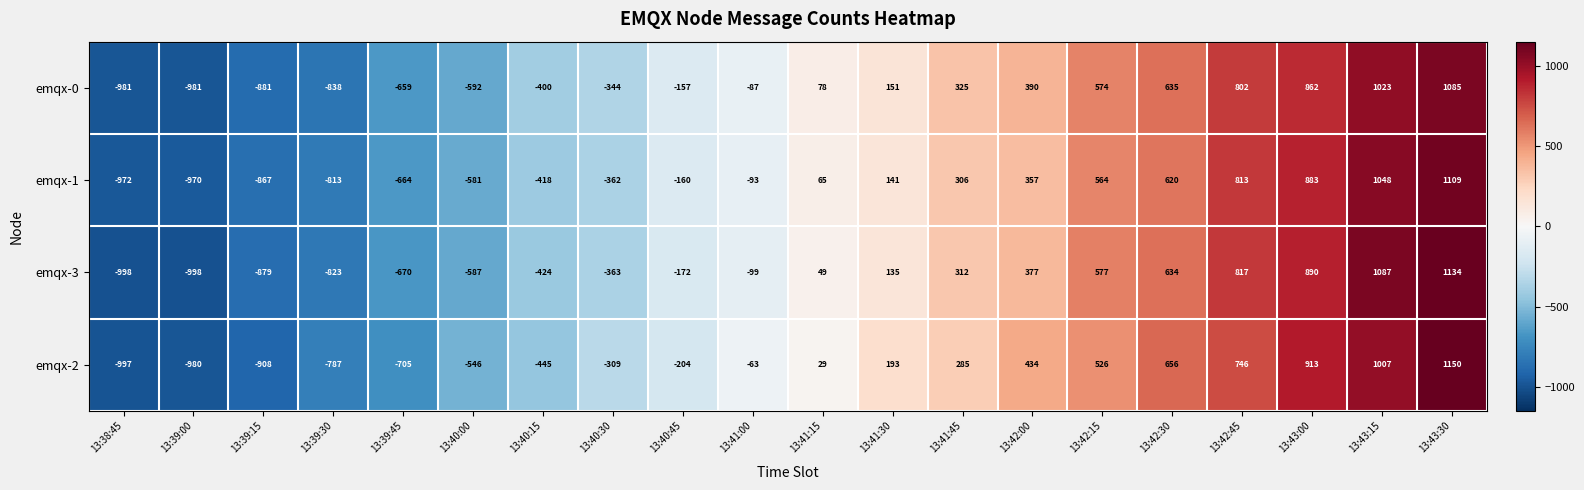

Which series has the widest spread of values?

emqx-2